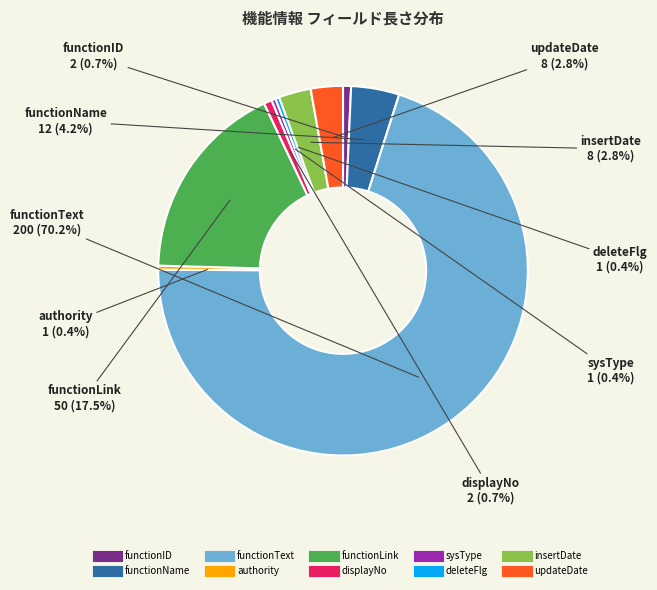

Which slice is the largest?

functionText